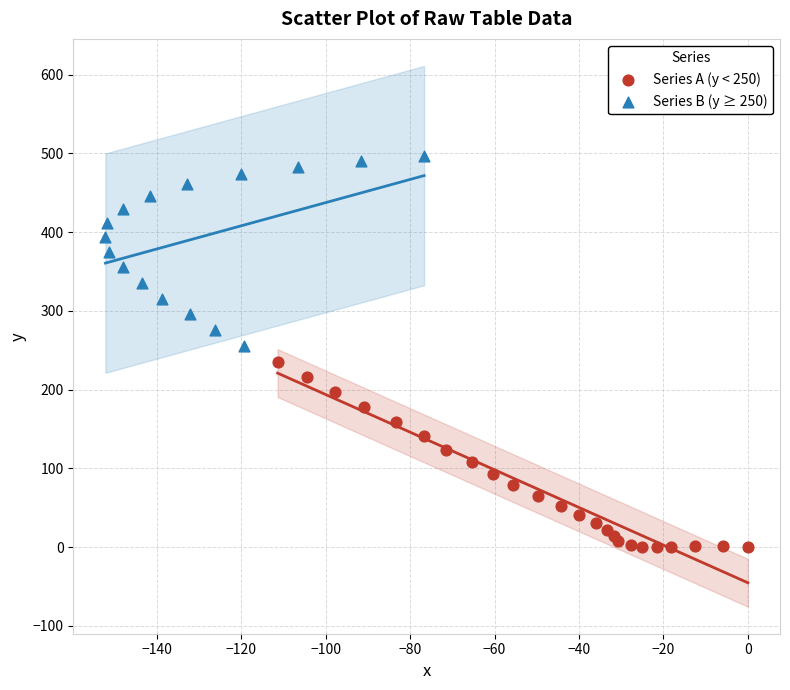

Which series has the widest spread of Y values?

Series B (y ≥ 250)